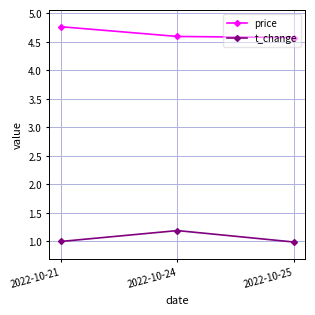

What is the total value across all series at 2022-10-21?

5.8